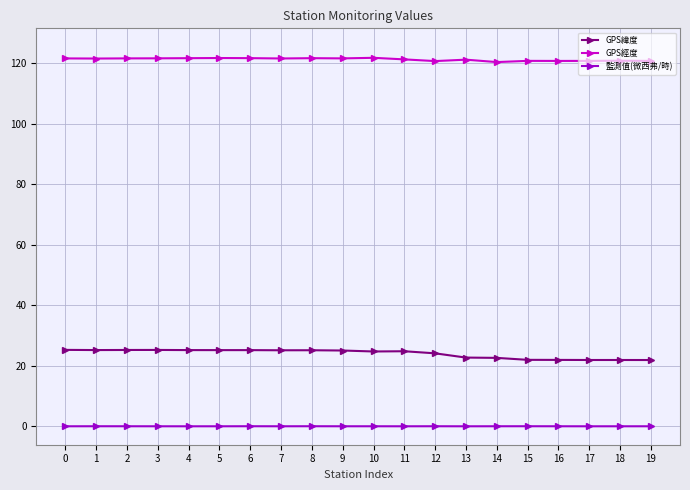

Rank the series at 9 from lowest to highest value.

監測值(微西弗/時), GPS緯度, GPS經度